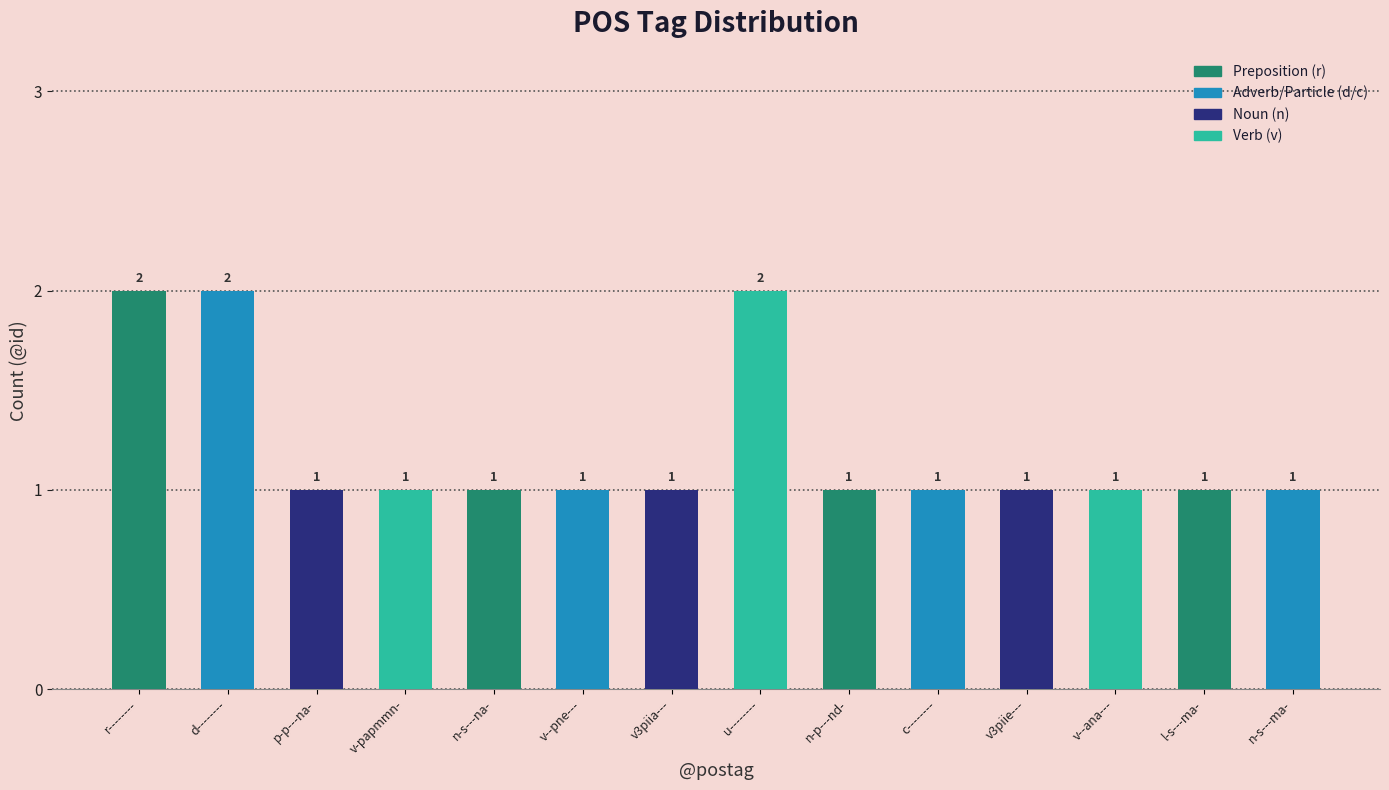

What is the sum of all values?

17